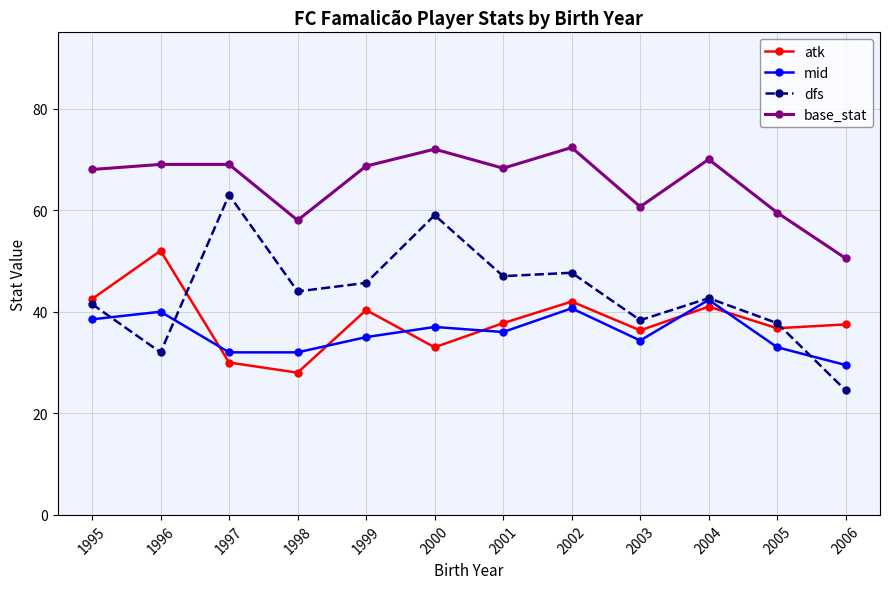

What is the greatest value displayed?

72.3